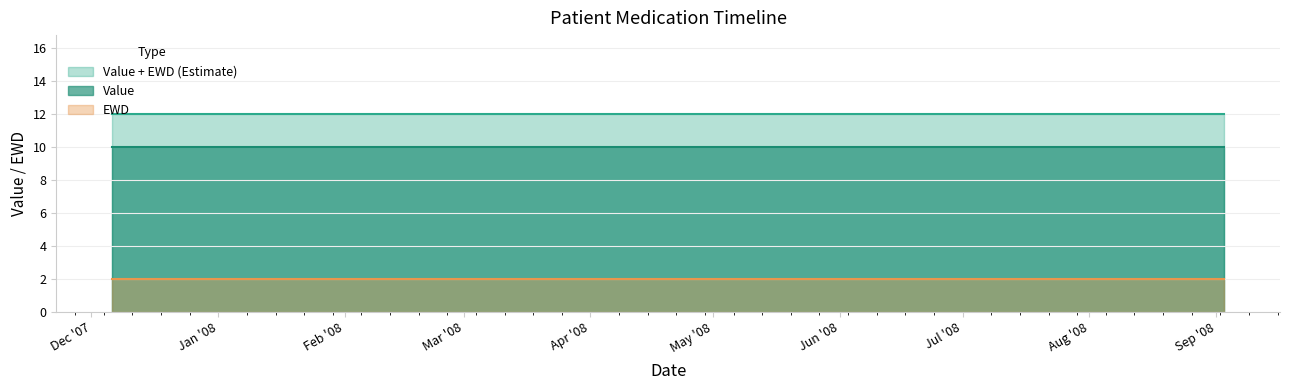

What are all the series names shown in the legend?

Value + EWD (Estimate), Value, EWD